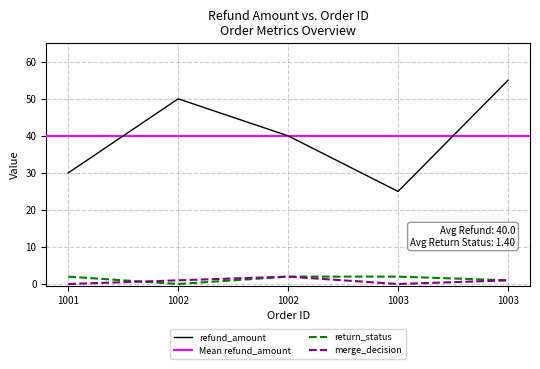

What is the maximum value shown in the chart?

55